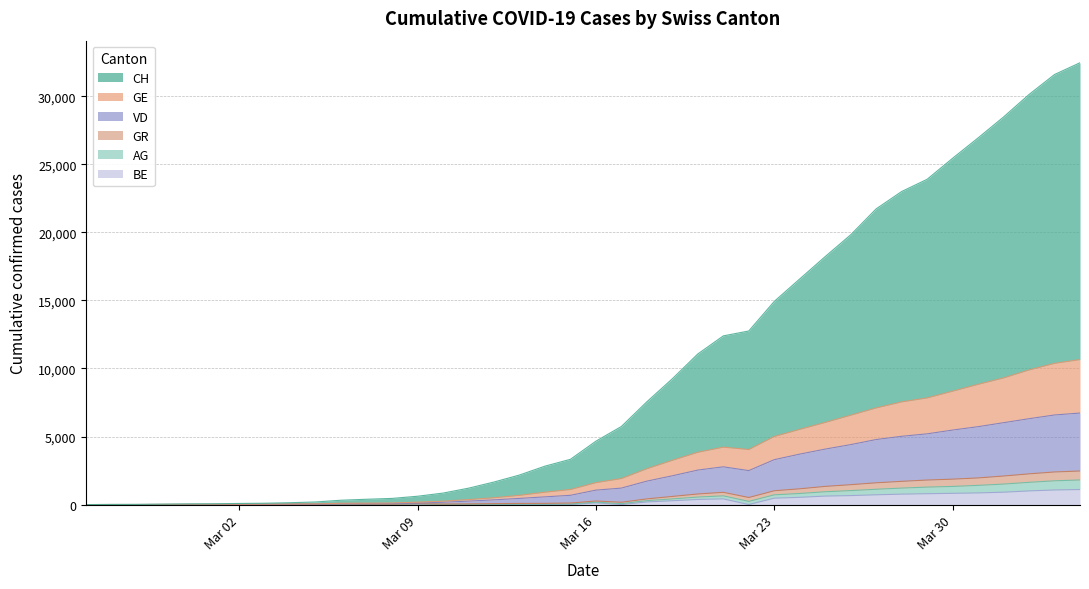

At which category is the sum across all series the highest?

2020-04-04